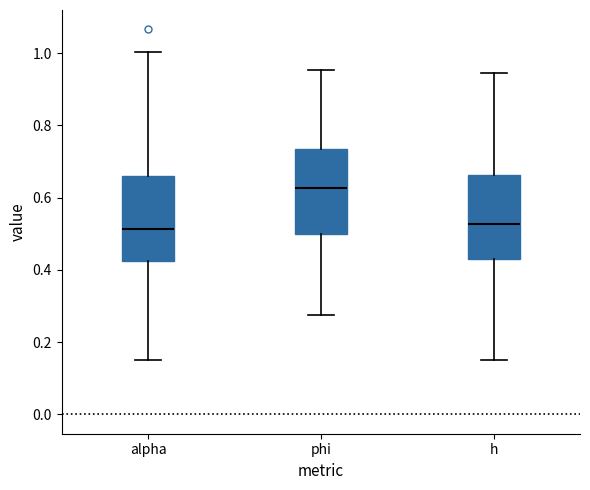

Where does the lower whisker of the box for h end on the y-axis? The values are not printed on the chart, so give them approximately, as read against the axis.

0.14